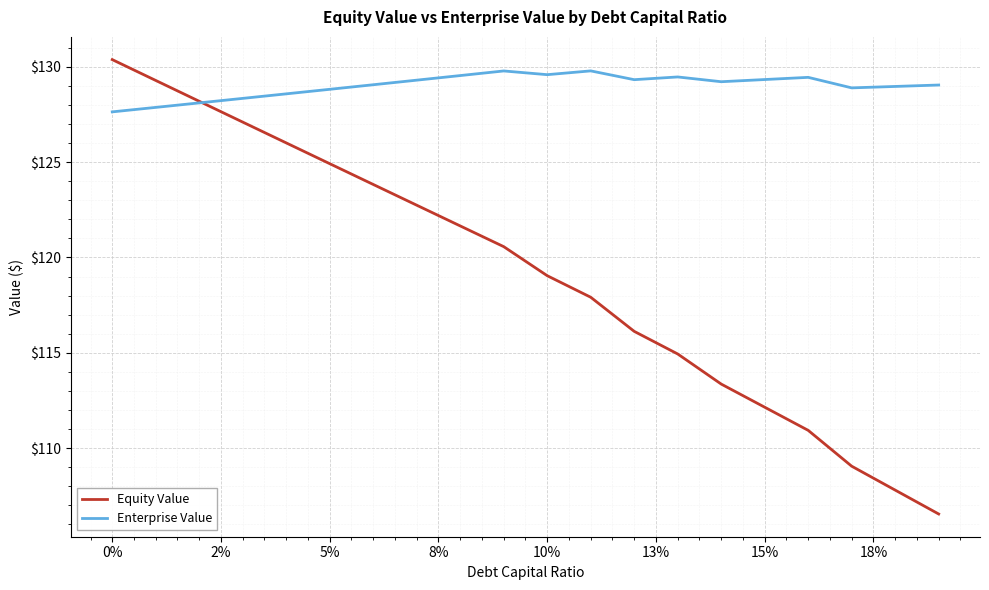

Which series has the largest range (max minus min)?

Equity Value